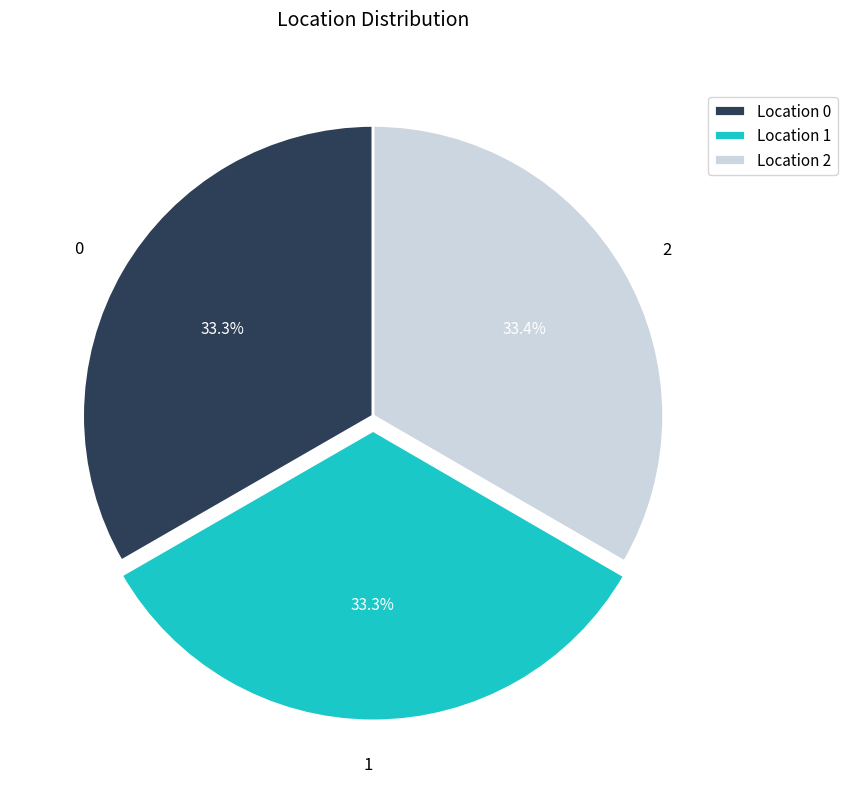

To the nearest percent, what percentage of the pie is 0?

33%